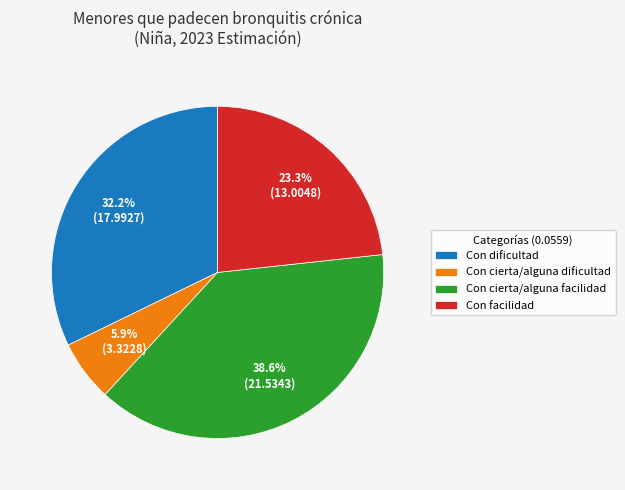

To the nearest percent, what is the difference between the Con cierta/alguna dificultad and Con dificultad slice percentages?

26%